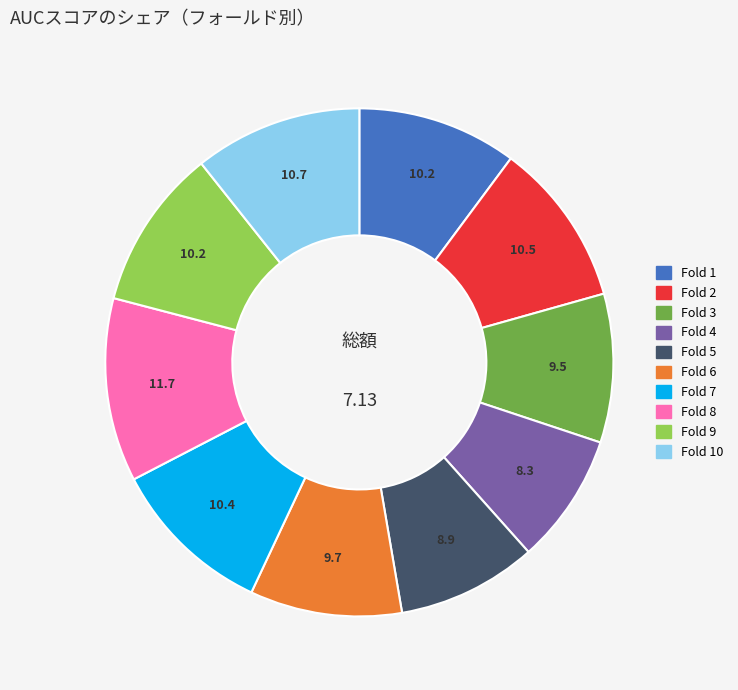

Does any single category account for the majority?

No